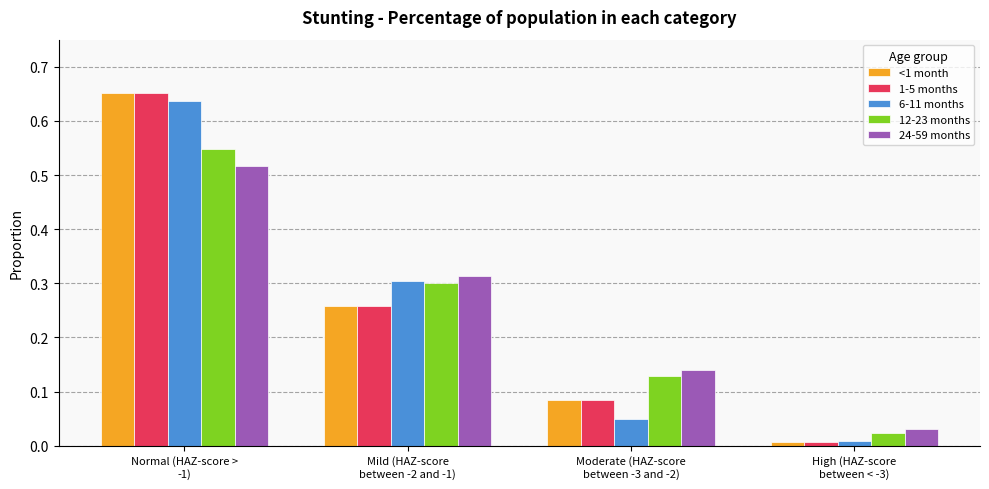

What position from the left is Moderate (HAZ-score
between -3 and -2)?

3